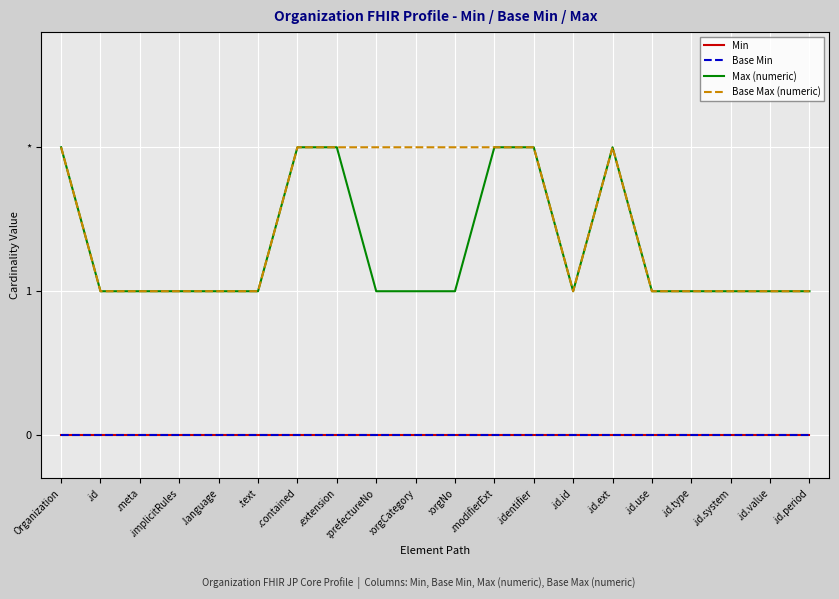

Does the chart have visible grid lines?

Yes